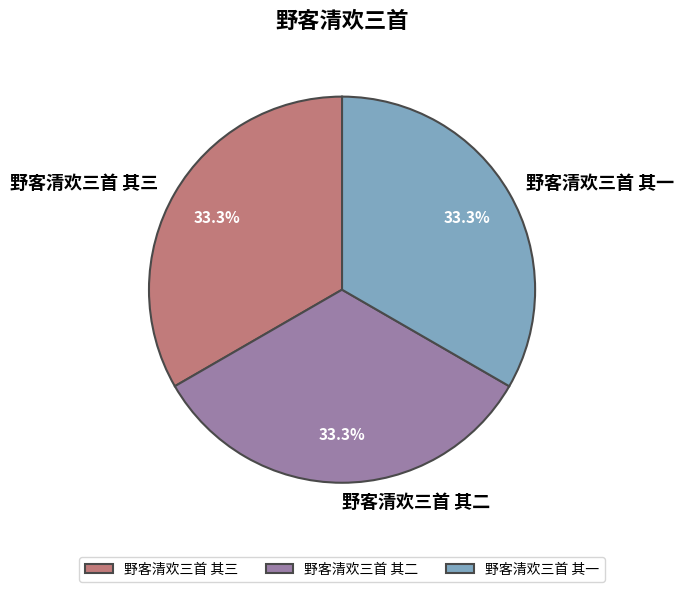

To the nearest percent, what portion does 野客清欢三首 其一 represent?

33%